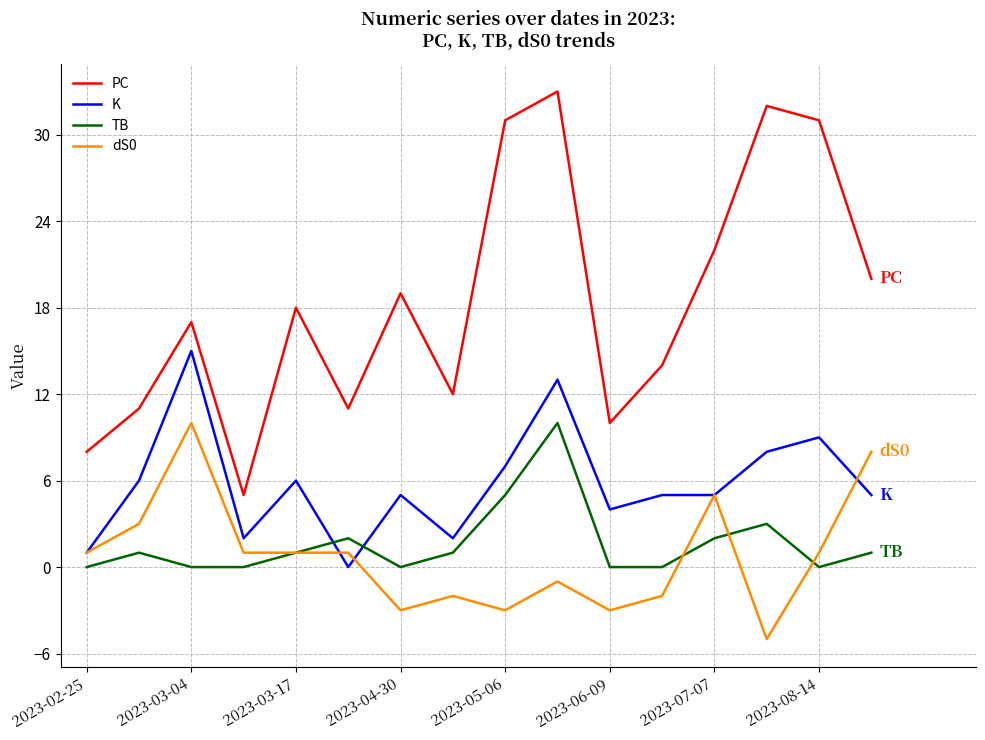

Which series has the largest total across all categories?

PC